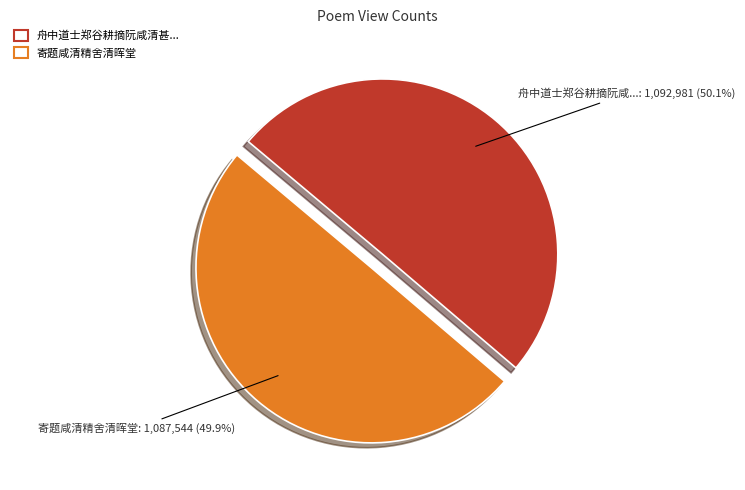

Is there a majority slice in this chart?

Yes